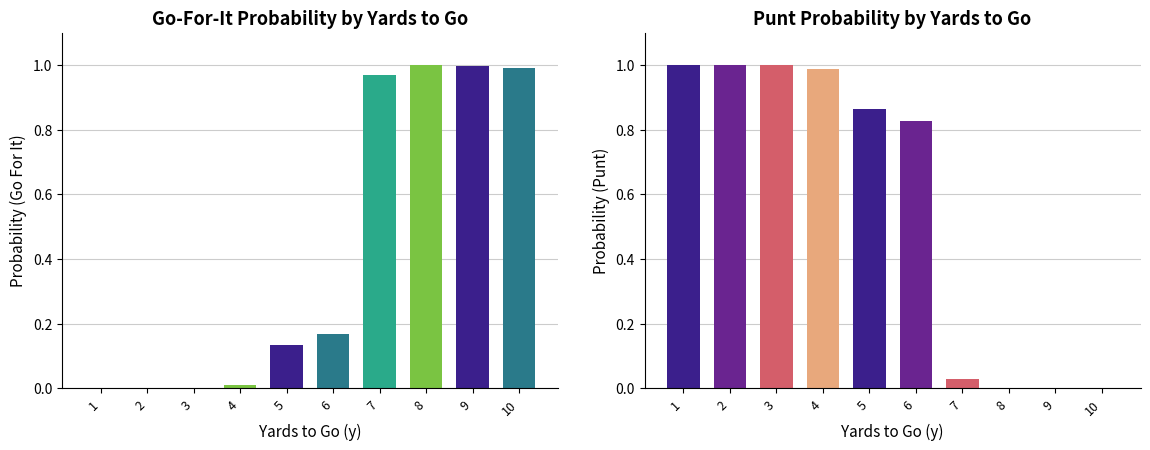

Is the value of punt at 8 greater than the value of gofor at 10?

No